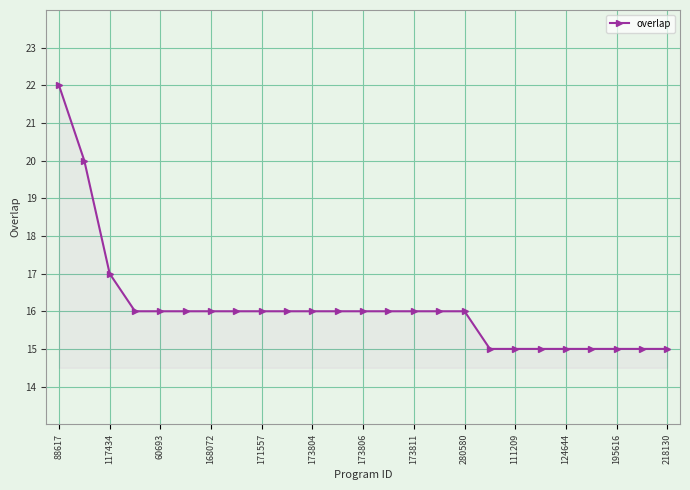

Reading left to right, transcribe all the data shown in this chart.

22	20	17	16	16	16	16	16	16	16	16	16	16	16	16	16	16	15	15	15	15	15	15	15	15